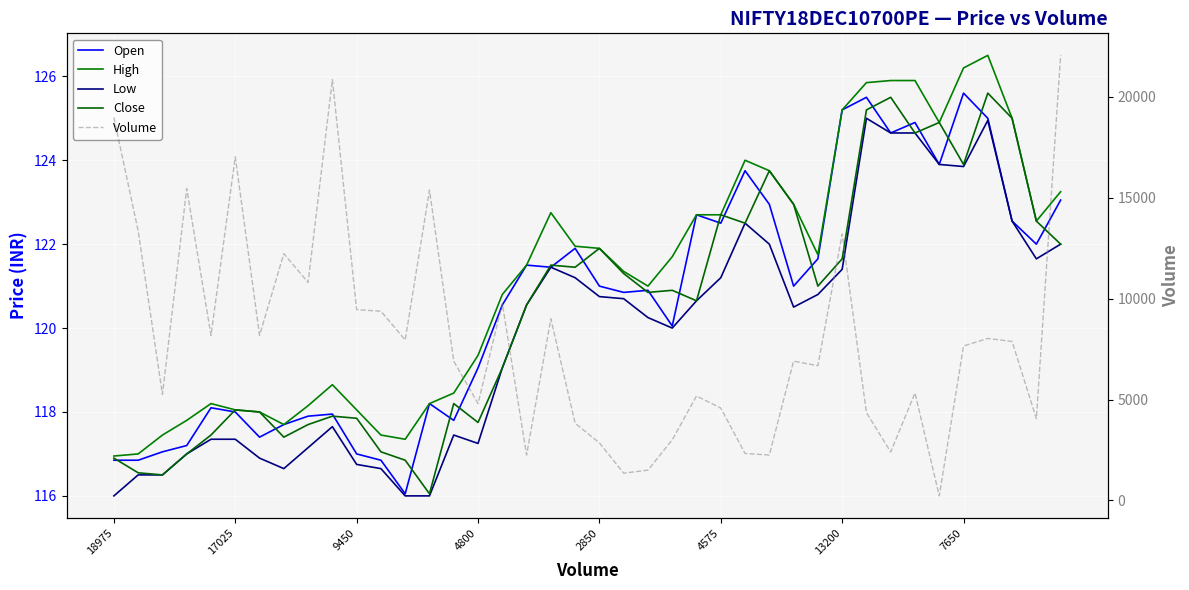

What is the difference between the High values at 39 and 27?

0.5